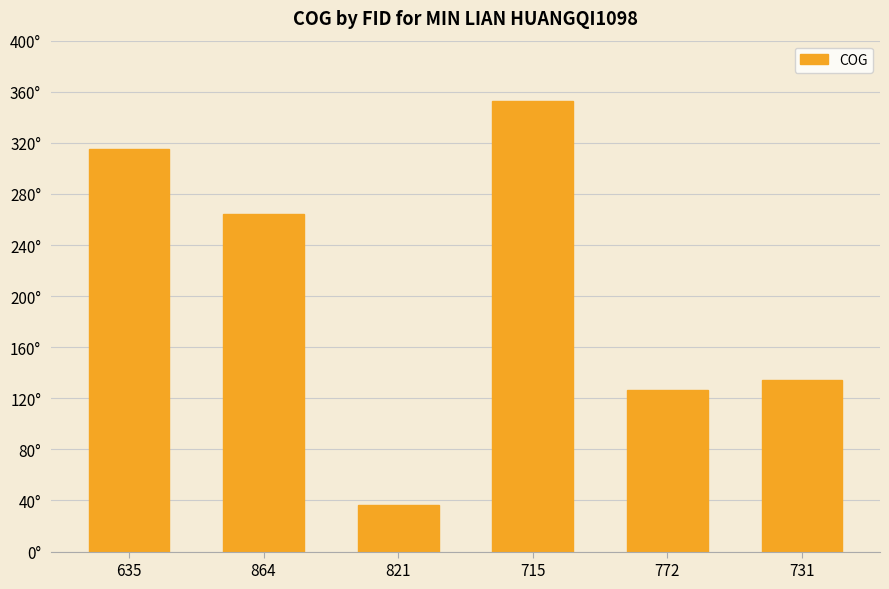

Between 772 and 864, which is larger?

864